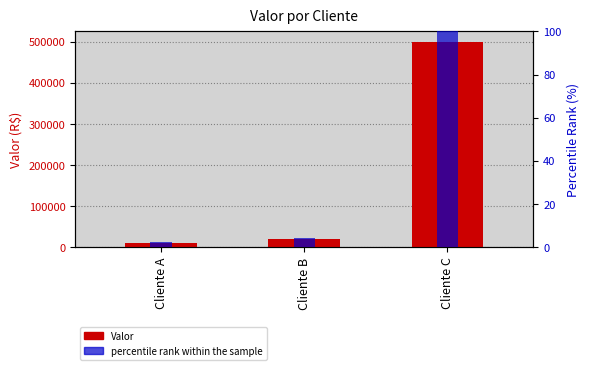

Reading left to right, transcribe all the data shown in this chart.

Valor: Cliente A=11000.0	Cliente B=20000.0	Cliente C=500000.0
percentile rank (%): Cliente A=2.2	Cliente B=4.0	Cliente C=100.0